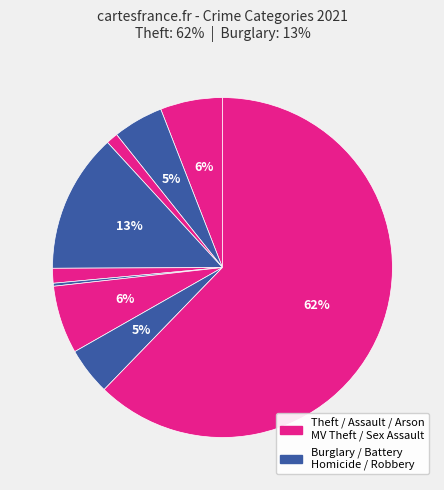

How many segments does this pie chart have?

9